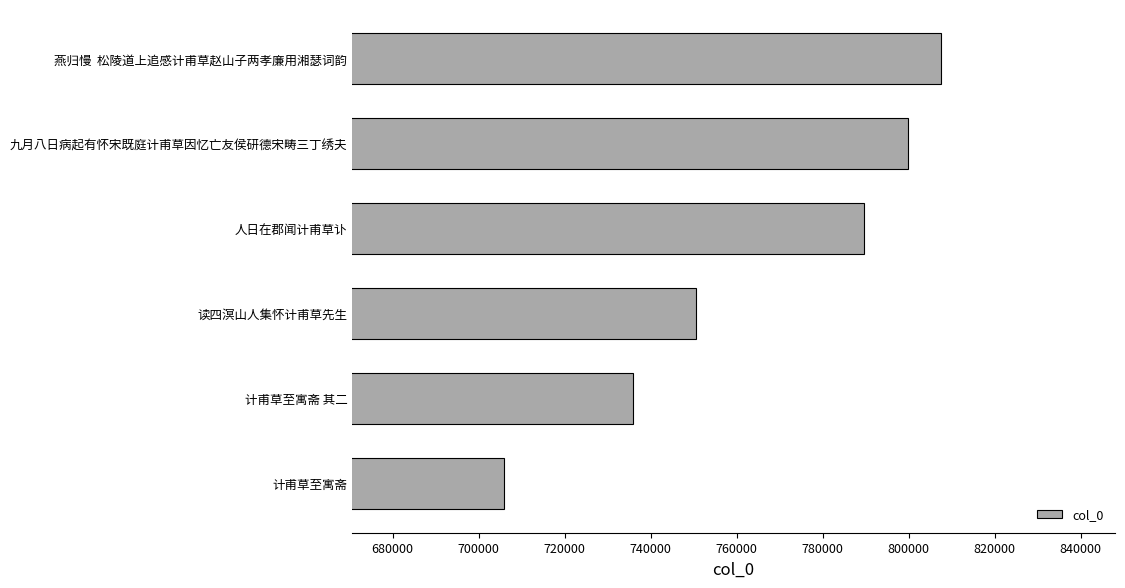

Which has a higher value, 计甫草至寓斋 or 计甫草至寓斋 其二?

计甫草至寓斋 其二